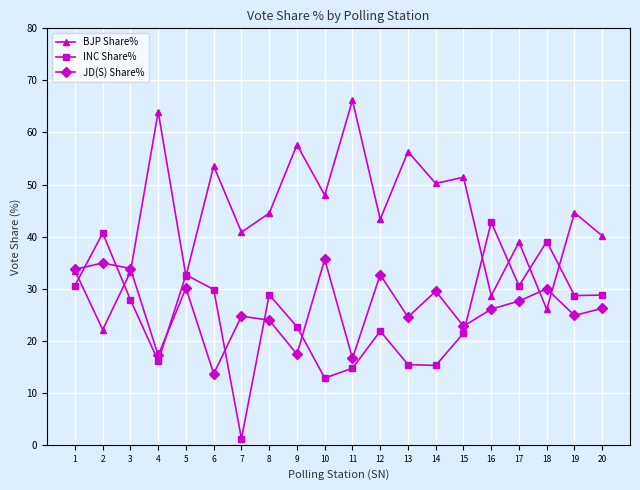

What is the total value across all series at 20?

95.1